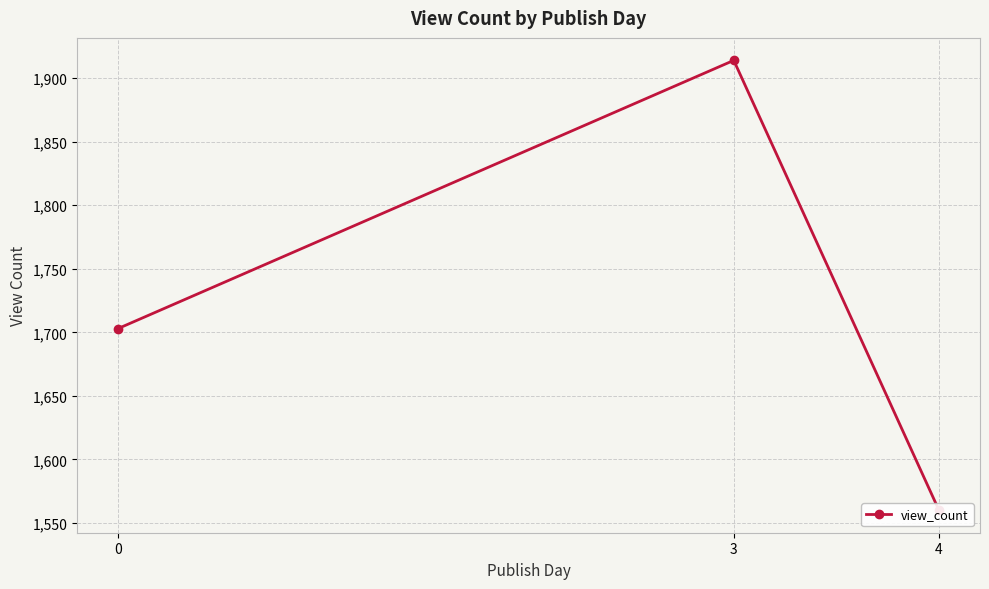

How many lines are shown in the chart?

1